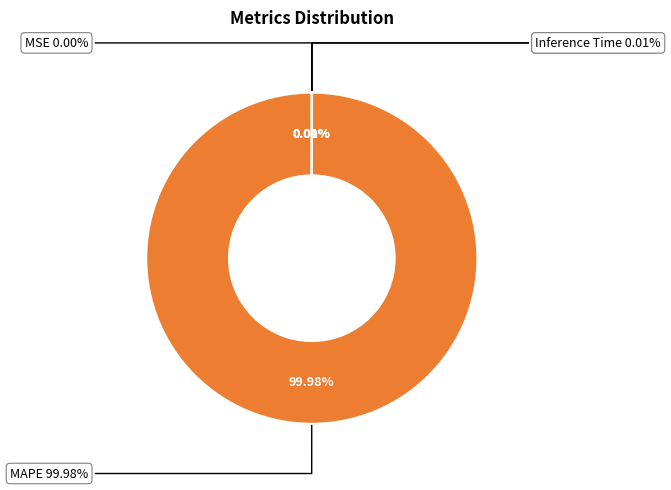

What portion of the pie excludes MSE?

100.0%